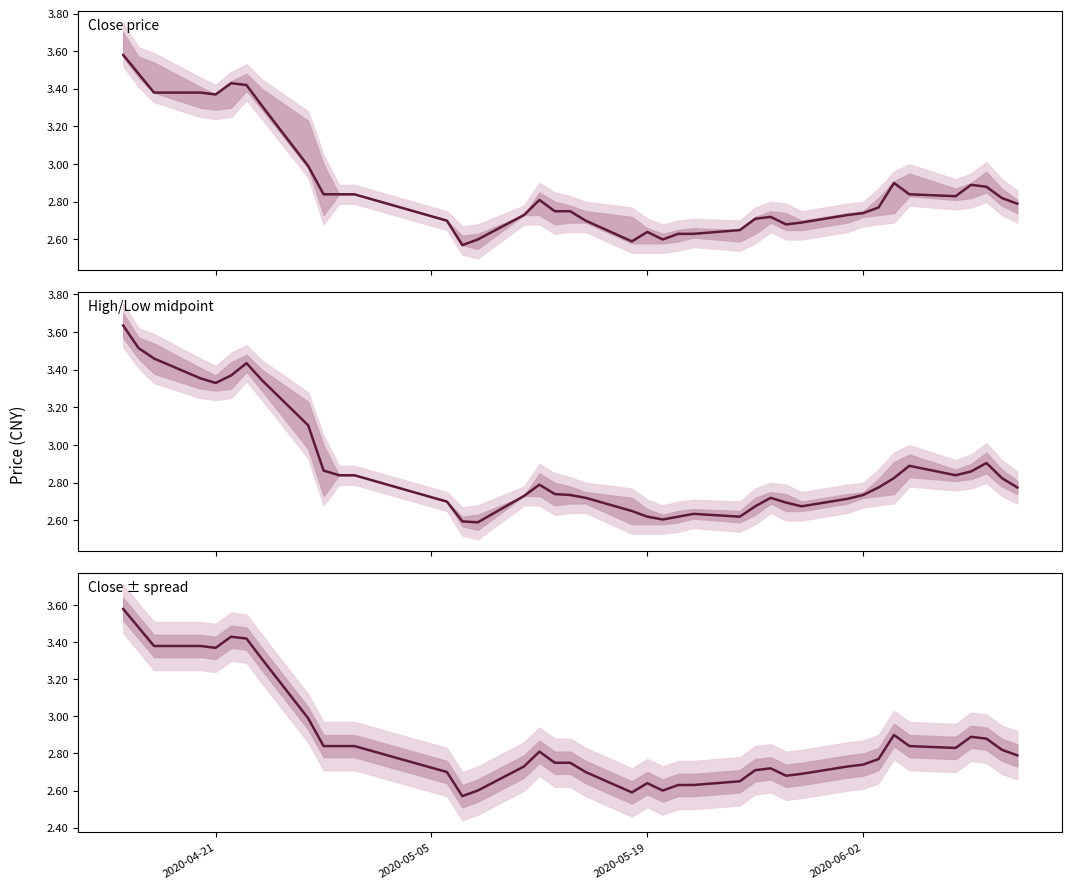

True or false: Close ± spread has more than 2 interior local peaks.

True